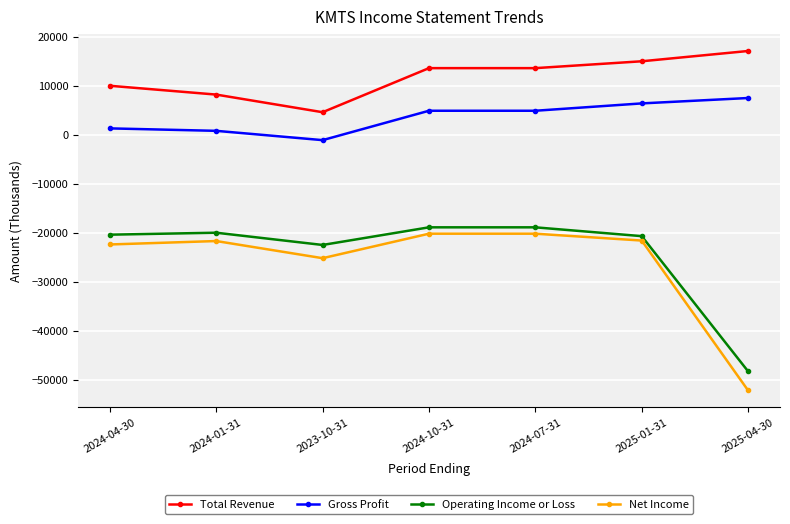

Is the value of Operating Income or Loss at 2024-04-30 greater than the value of Gross Profit at 2024-07-31?

No